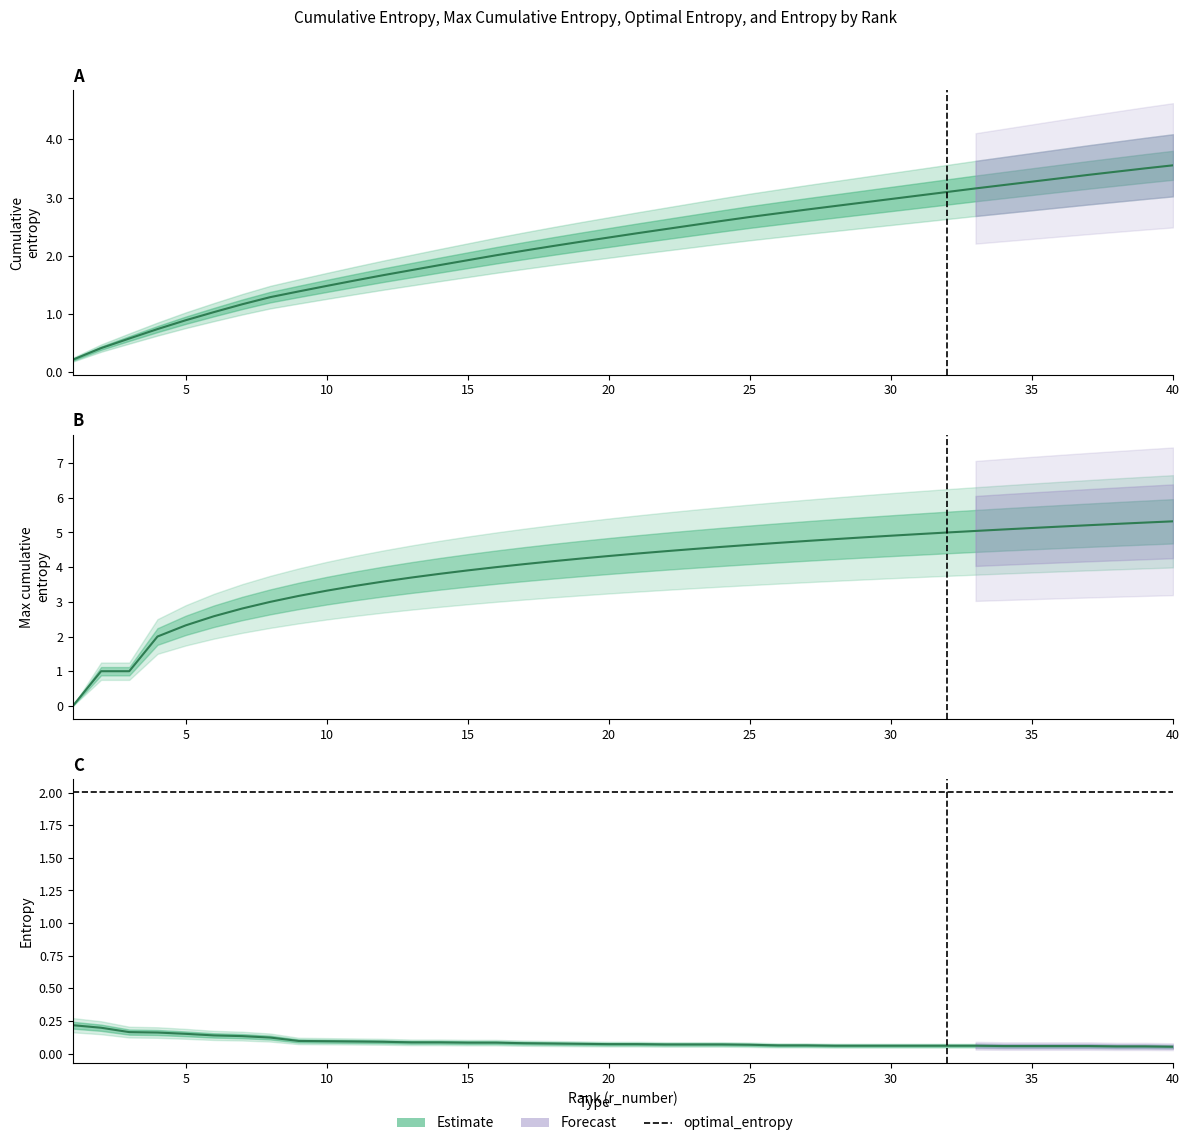

What is the minimum value for cum_entropy?

0.2